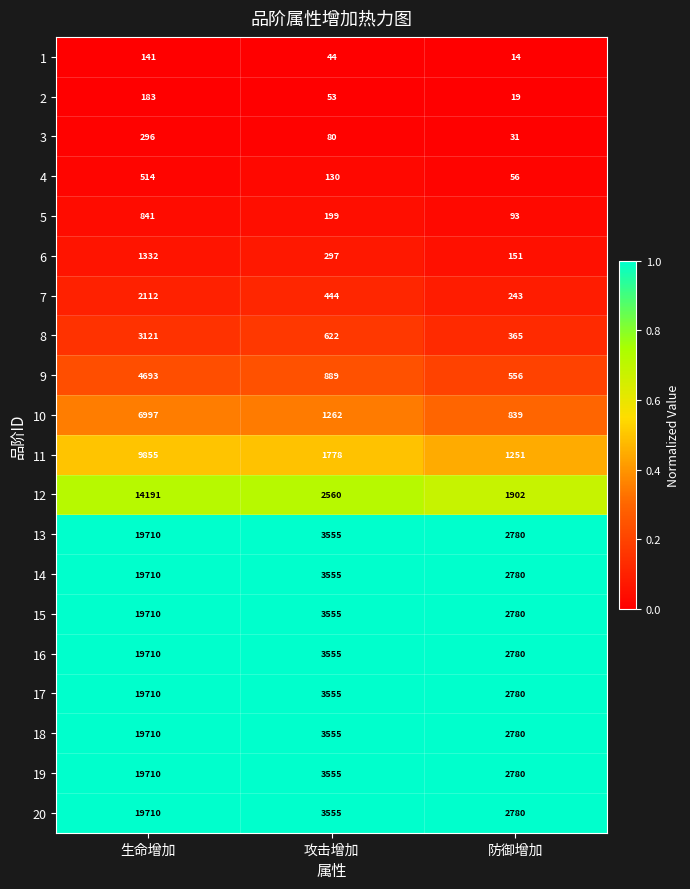

What is the spread (max minus min) of values at 生命增加?

19569